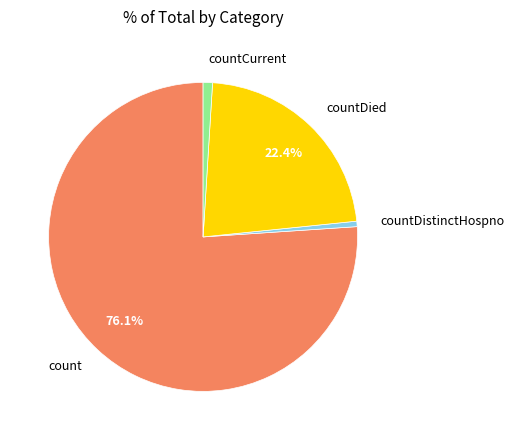

To the nearest percent, what percentage of the pie is count?

76%